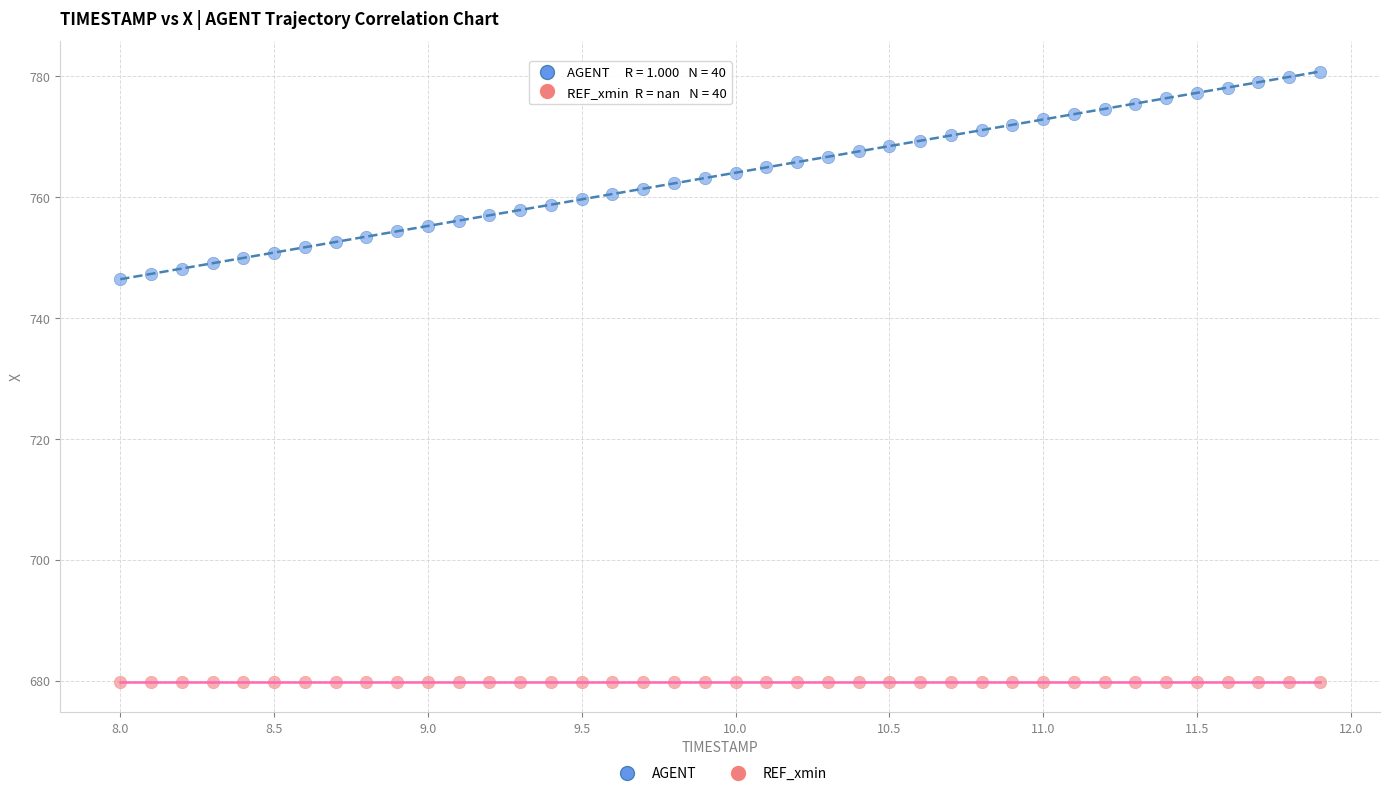

Which series contains the highest Y value?

AGENT